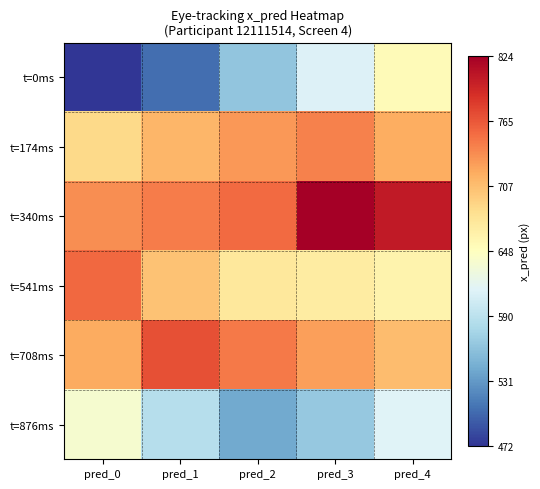

Reading left to right, extract all data points from this chart.

t=0ms: pred_0=472.3	pred_1=504.6	pred_2=562.9	pred_3=611.6	pred_4=653.5
t=174ms: pred_0=686.7	pred_1=712.3	pred_2=729.8	pred_3=741.9	pred_4=718.0
t=340ms: pred_0=735.2	pred_1=745.5	pred_2=755.0	pred_3=824.1	pred_4=804.2
t=541ms: pred_0=756.6	pred_1=703.9	pred_2=673.0	pred_3=669.2	pred_4=661.6
t=708ms: pred_0=719.6	pred_1=769.7	pred_2=746.3	pred_3=726.0	pred_4=707.3
t=876ms: pred_0=638.2	pred_1=585.4	pred_2=541.8	pred_3=564.9	pred_4=612.9